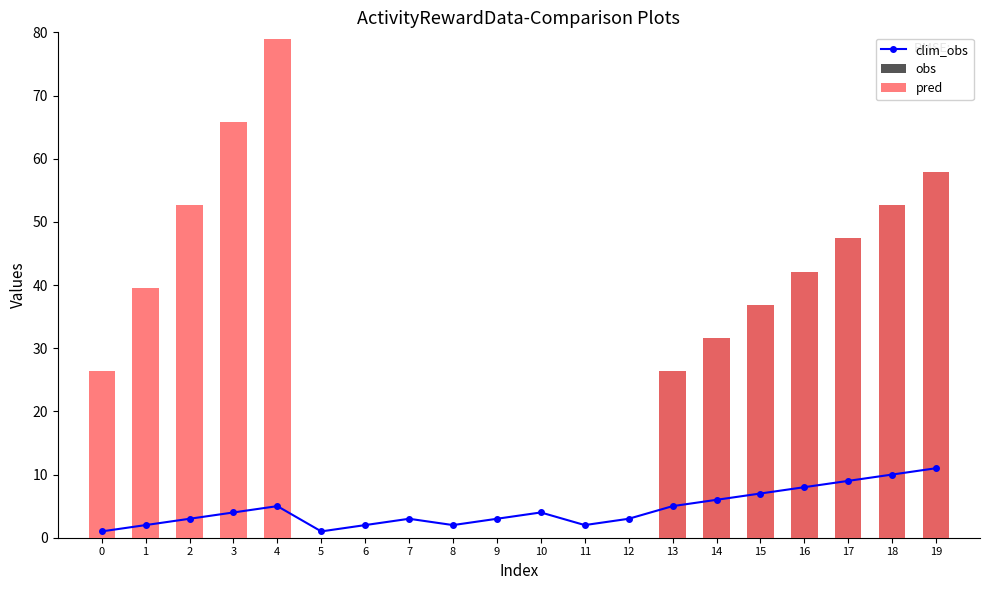

What is the difference between the highest and lowest values at 2?

52.6